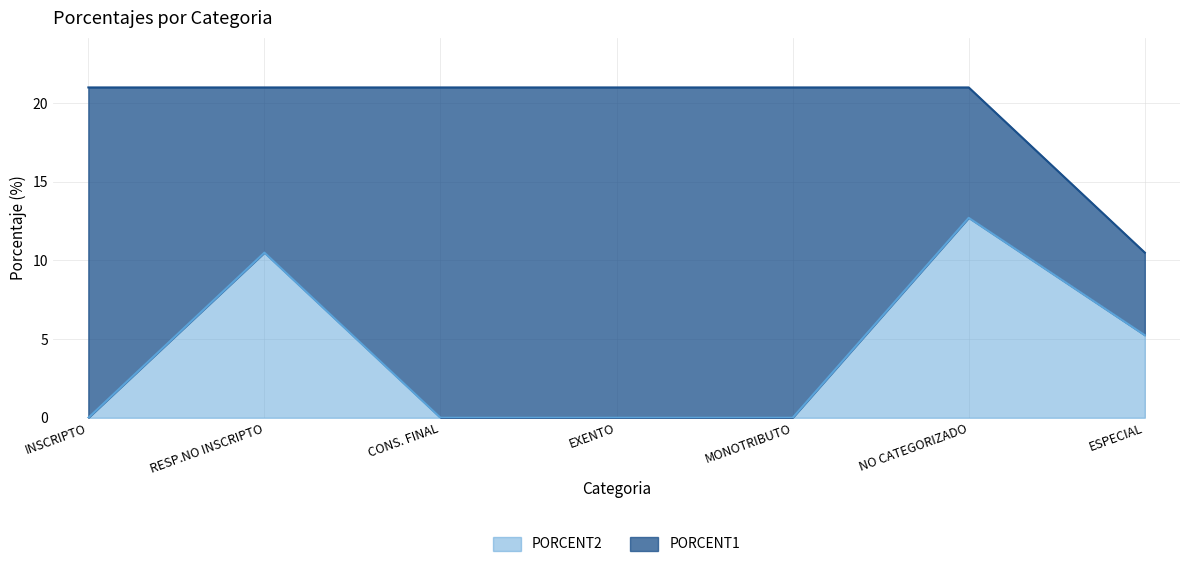

Rank the series at ESPECIAL from highest to lowest value.

PORCENT1, PORCENT2